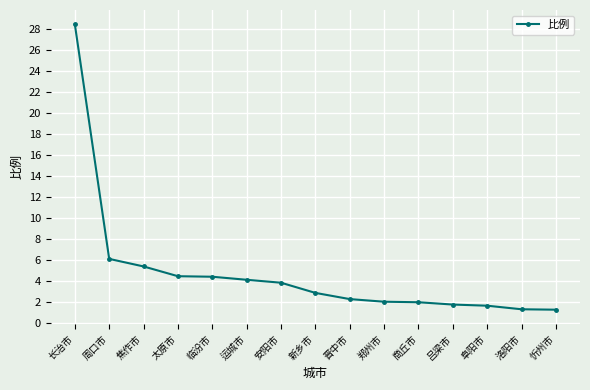

What is the average value?

4.8